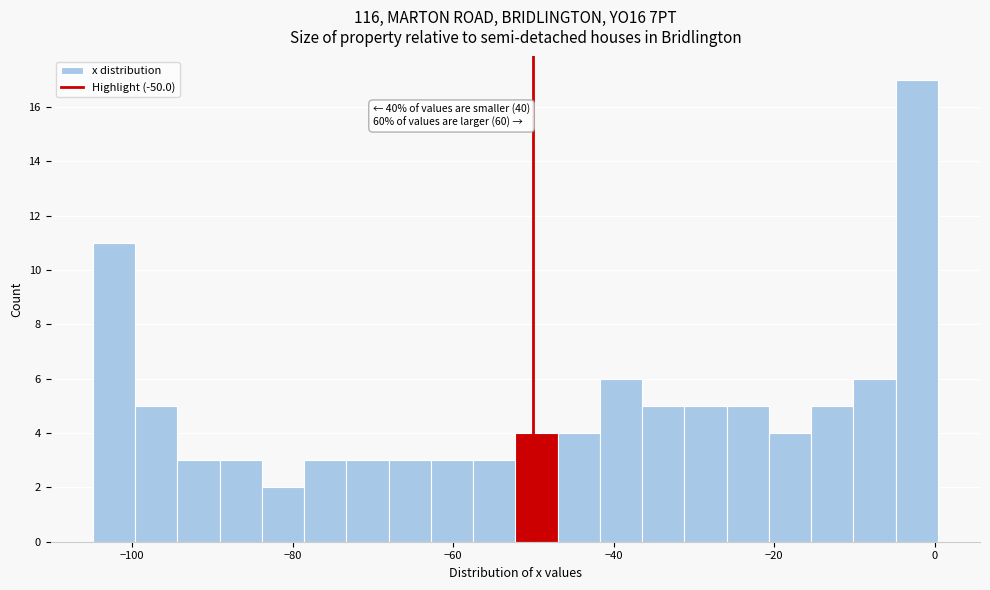

Read against the x-axis, roughly where is the centre of the tallest bar?

-2